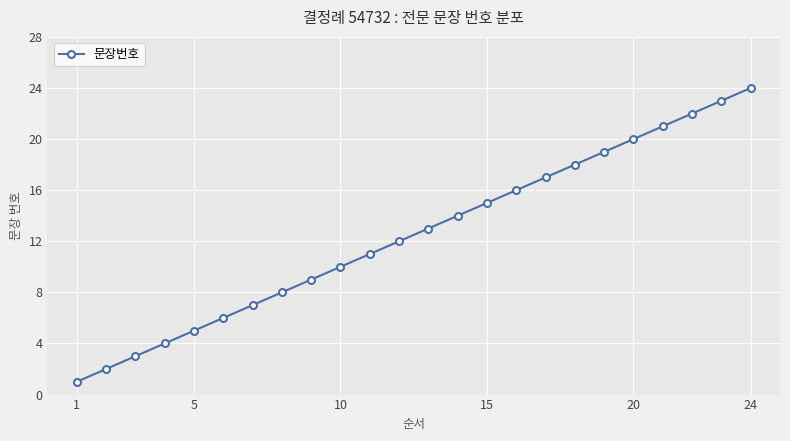

True or false: there are more than 0 points higher than both neighbors.

False